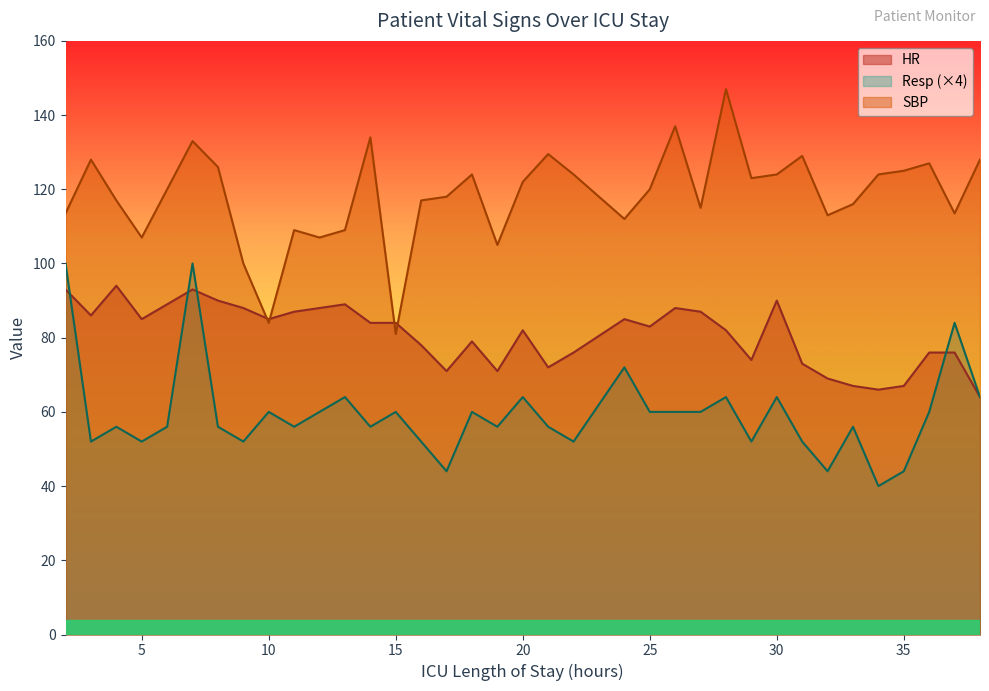

At which label is Resp closest to 70?

24